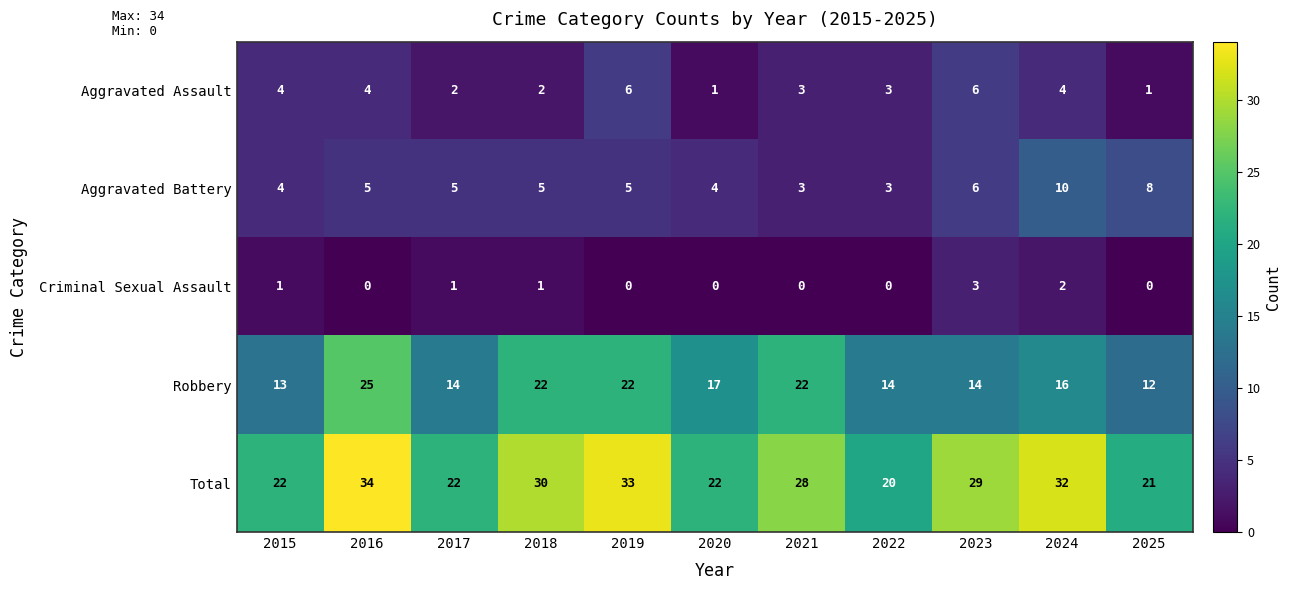

How many categories are shown in the chart?

11